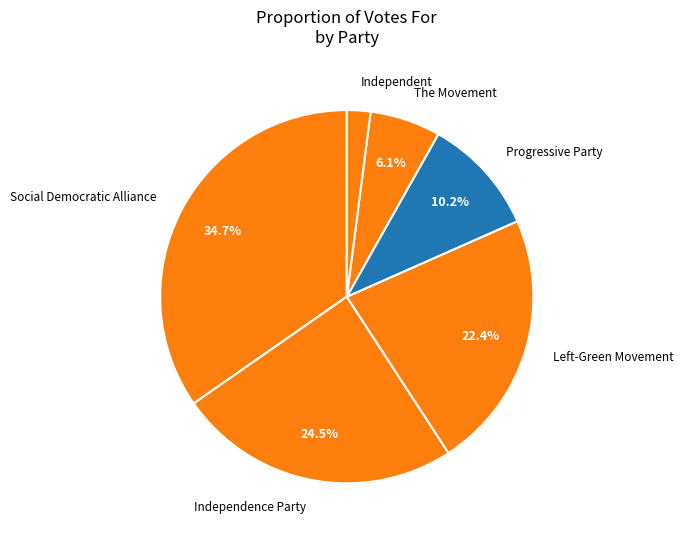

Combined, do Independent and Progressive Party account for over 50%?

No